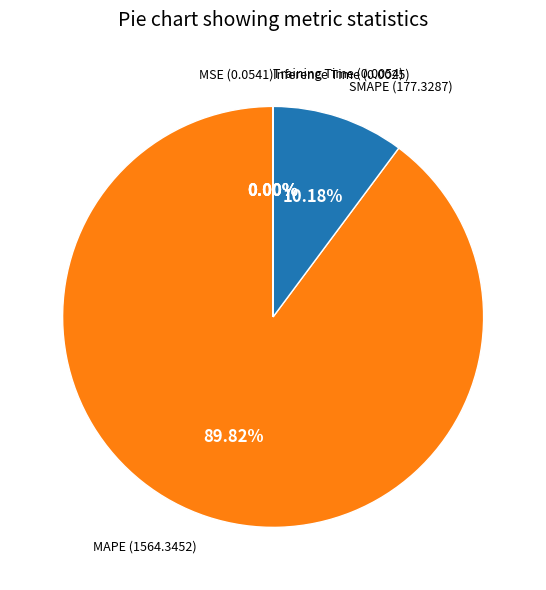

What is the largest slice in the pie chart?

MAPE